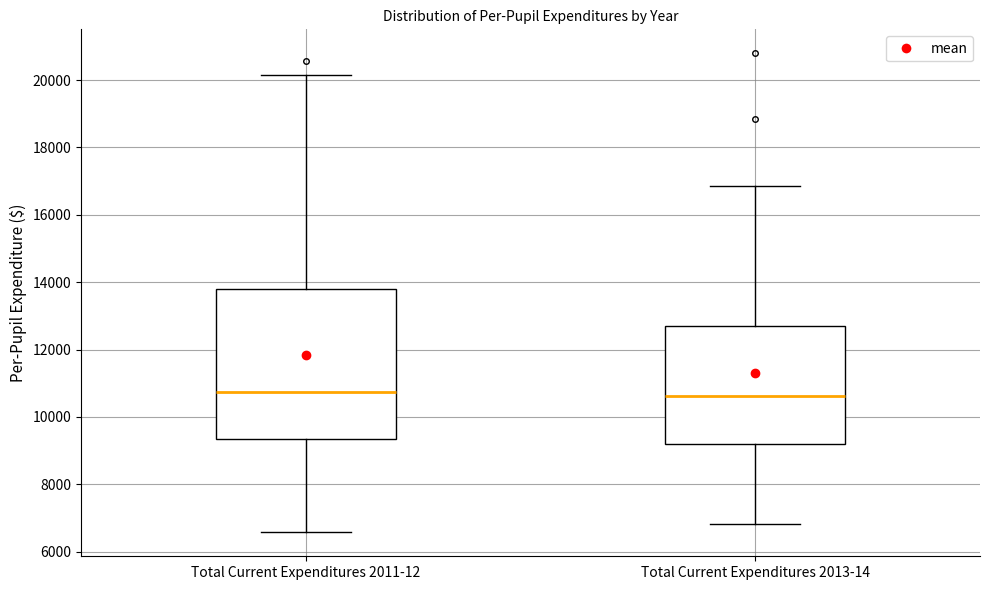

Where does the lower whisker of the box for Total Current Expenditures 2013-14 end on the y-axis? The values are not printed on the chart, so give them approximately, as read against the axis.

6800